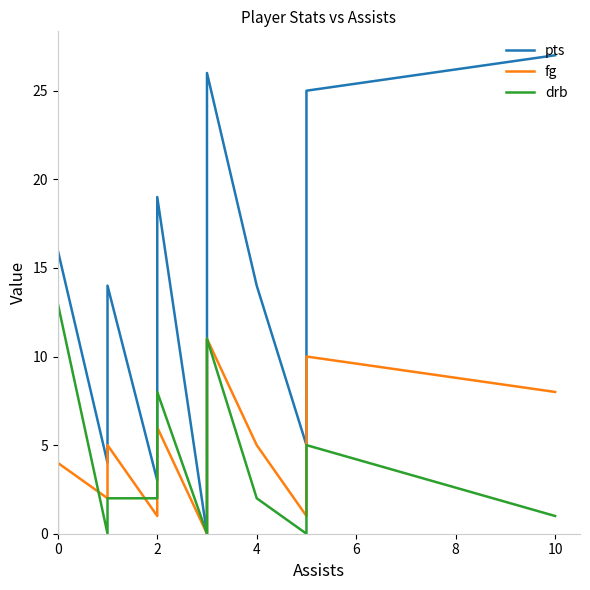

What is the spread (max minus min) of values at 2?

2